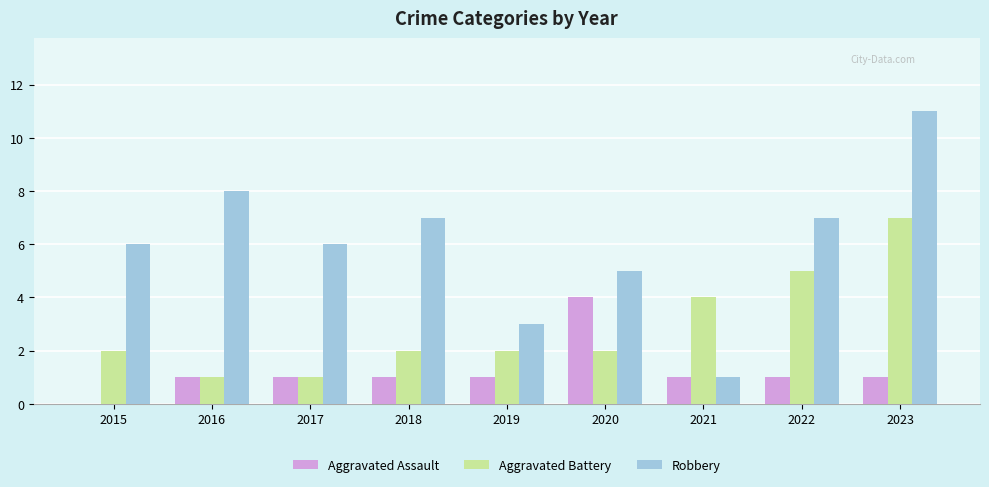

At which label does Robbery reach its peak?

2023